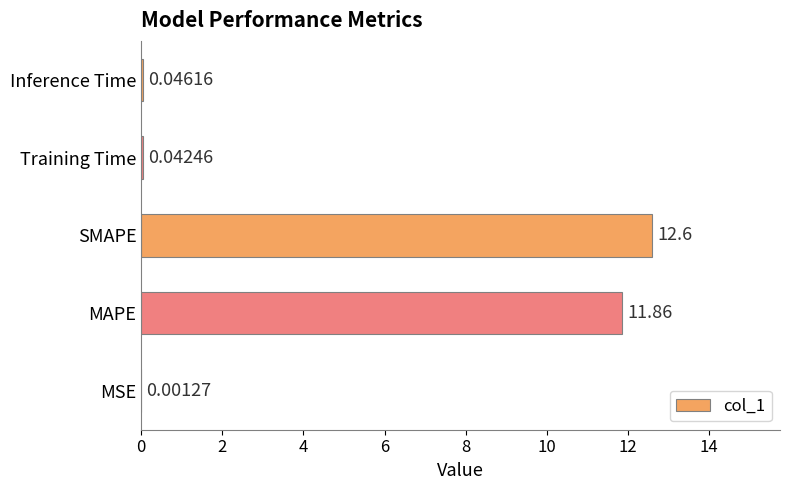

What is the change in value from MAPE to SMAPE?

+0.7